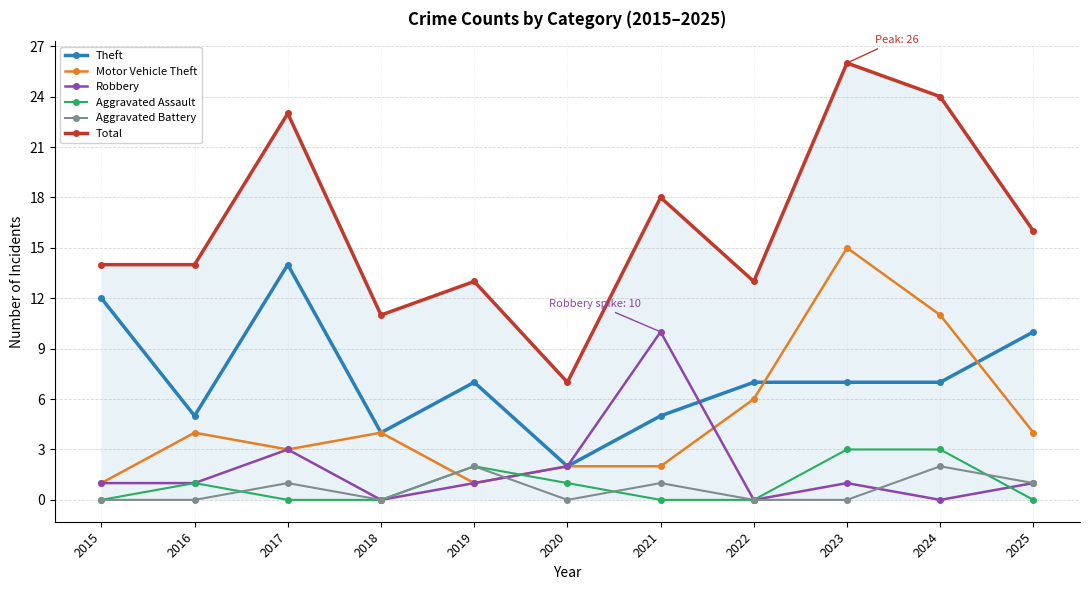

True or false: Aggravated Battery has more than 1 interior local peaks.

True